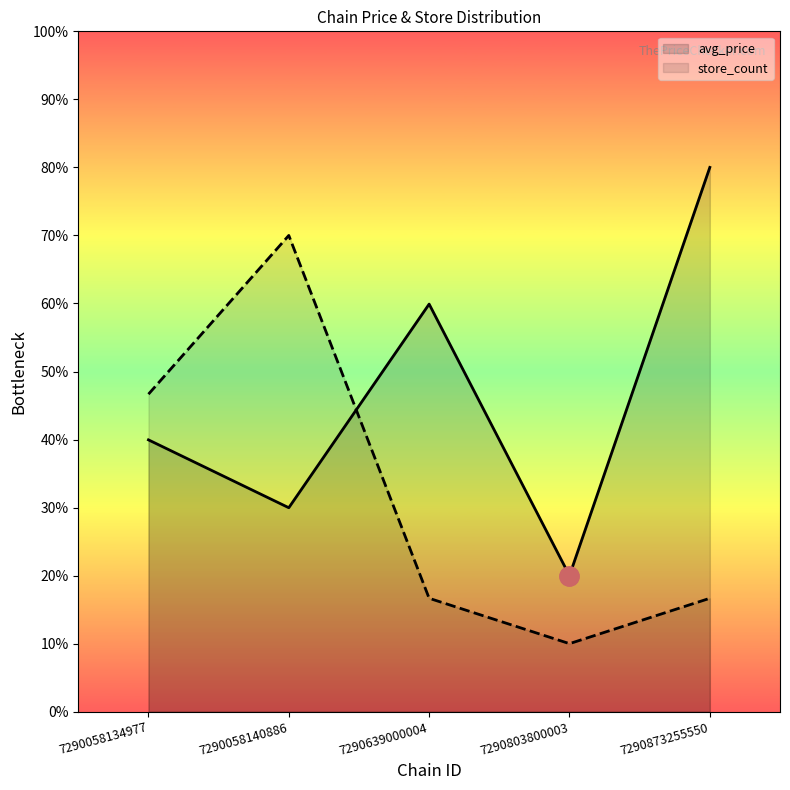

How many lines are shown in the chart?

2